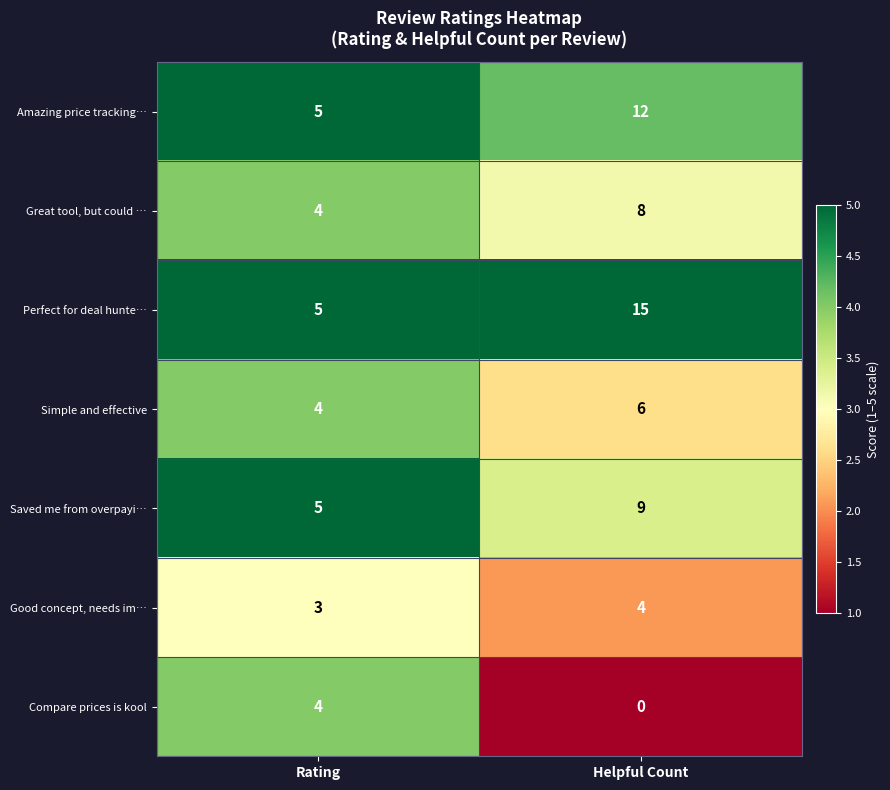

Reading left to right, transcribe all the data shown in this chart.

Amazing price tracking…: Rating=5	Helpful Count=12
Great tool, but could …: Rating=4	Helpful Count=8
Perfect for deal hunte…: Rating=5	Helpful Count=15
Simple and effective: Rating=4	Helpful Count=6
Saved me from overpayi…: Rating=5	Helpful Count=9
Good concept, needs im…: Rating=3	Helpful Count=4
Compare prices is kool: Rating=4	Helpful Count=0